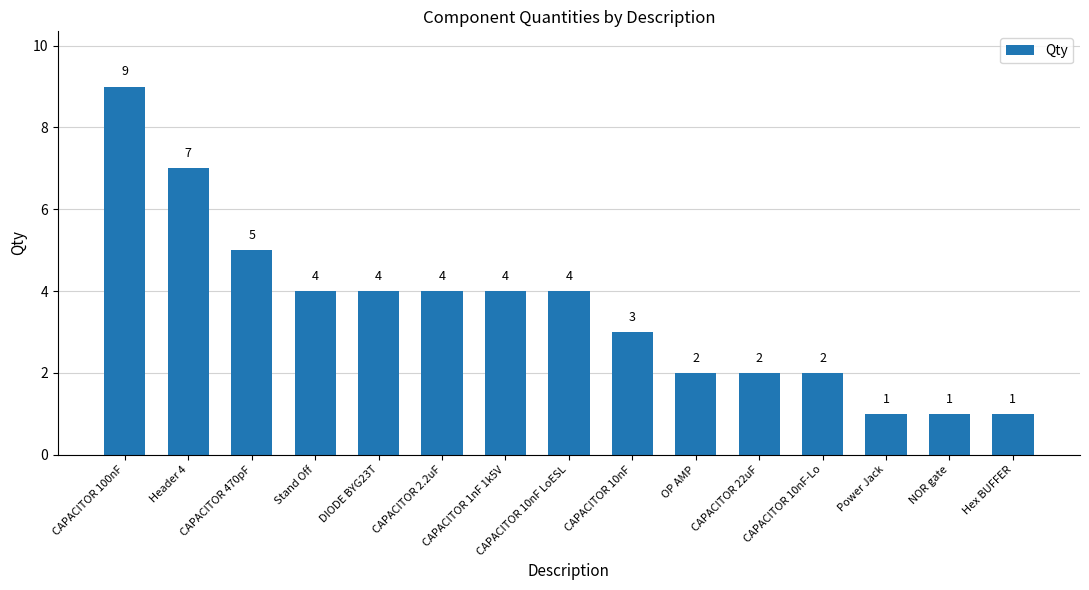

What is the approximate value at CAPACITOR 22uF?

2